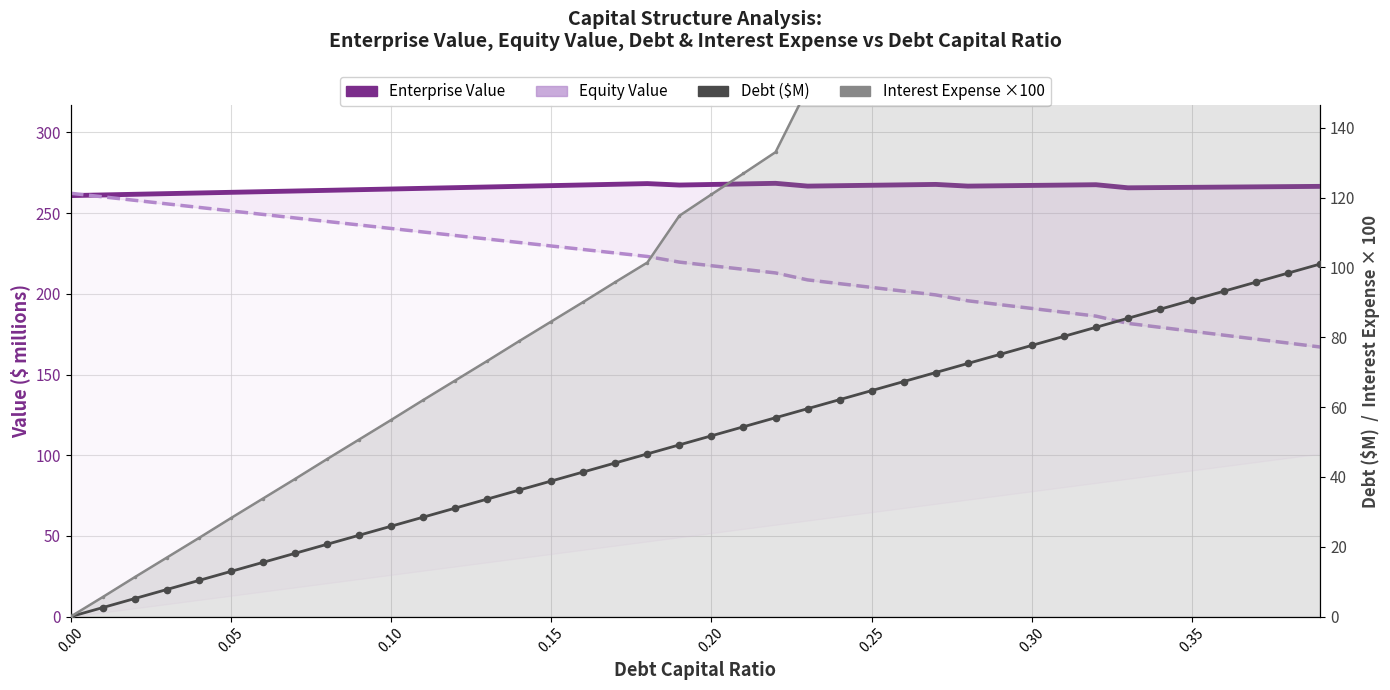

What are all the series names shown in the legend?

Enterprise Value, Equity Value, Debt ($M), Interest Expense (×100)